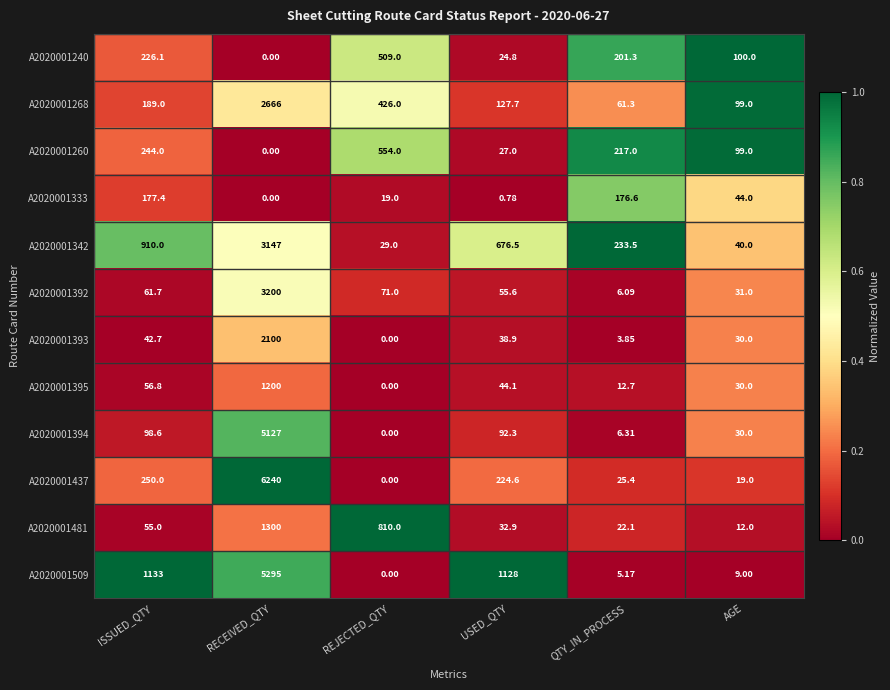

Which series has the largest total across all categories?

A2020001509